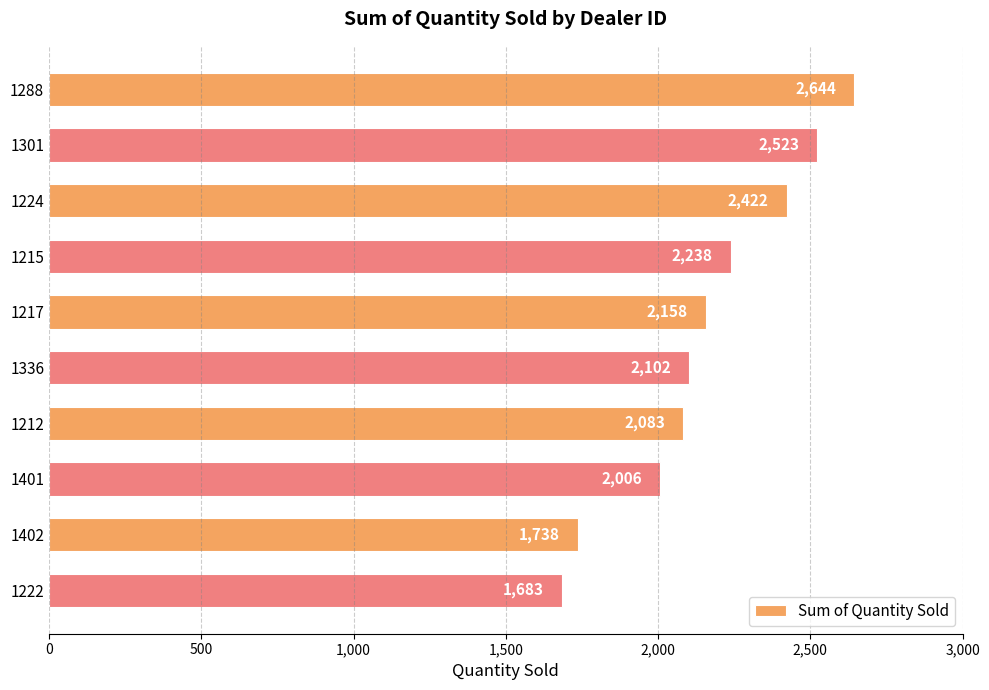

What is the difference between the maximum and minimum values?

961